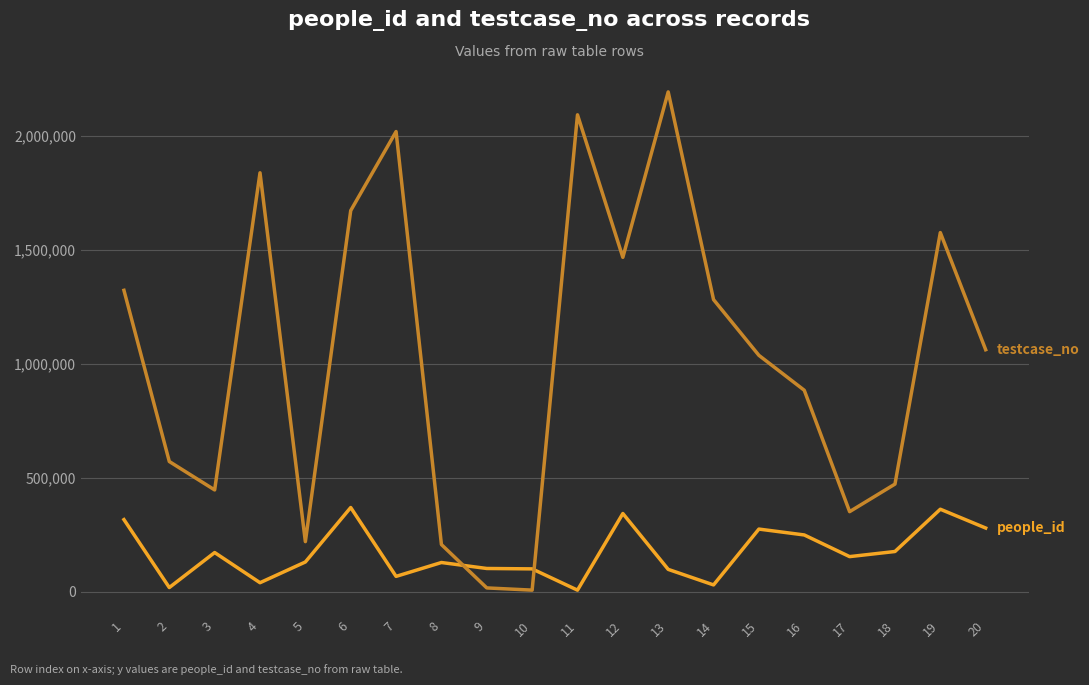

What is the maximum value shown in the chart?

2192154